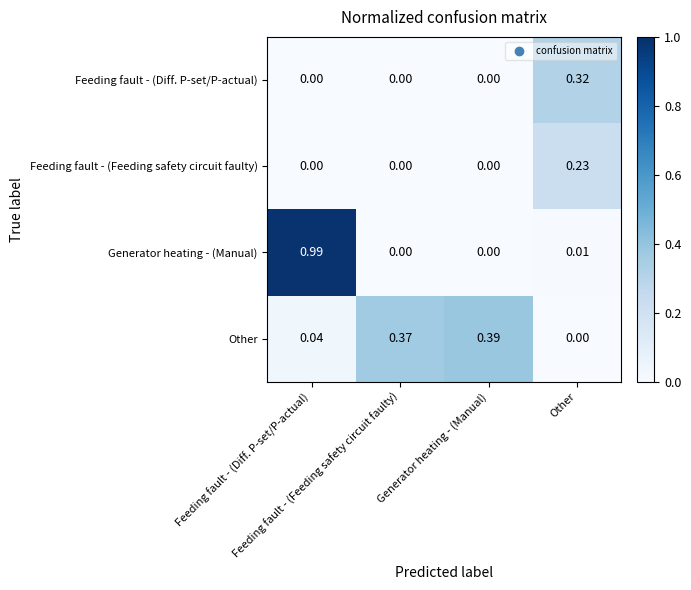

Which series has the largest range (max minus min)?

Generator heating - (Manual)